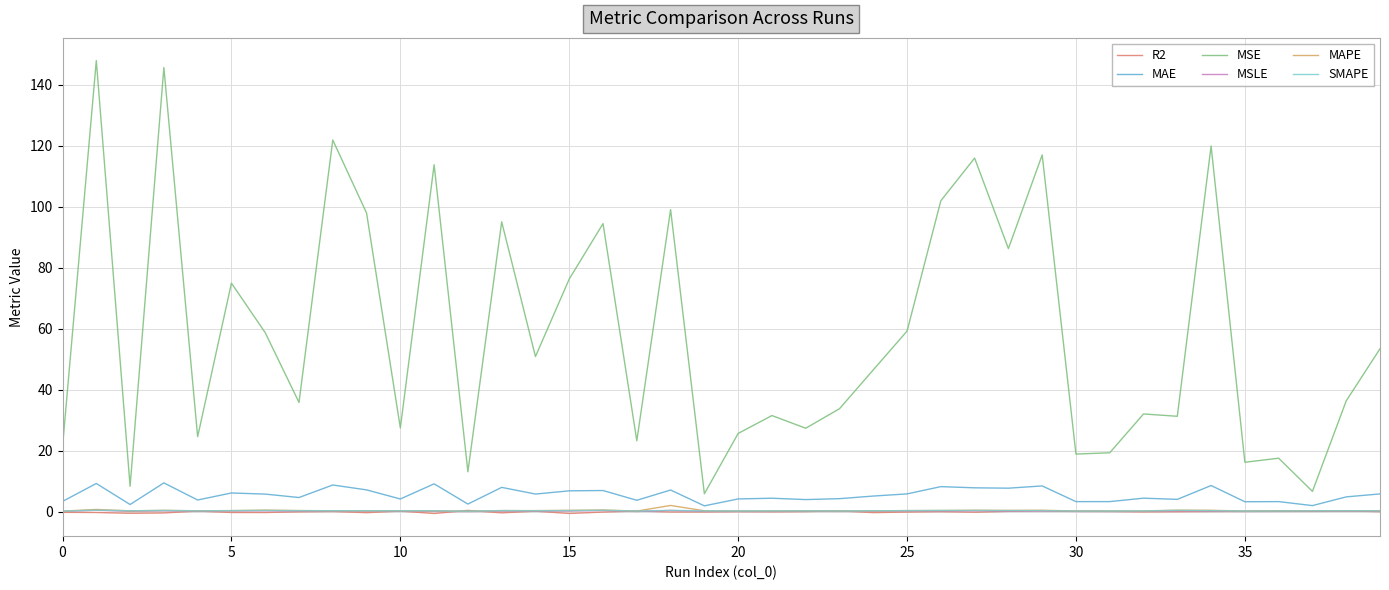

True or false: MAPE and MSE intersect in this chart.

False